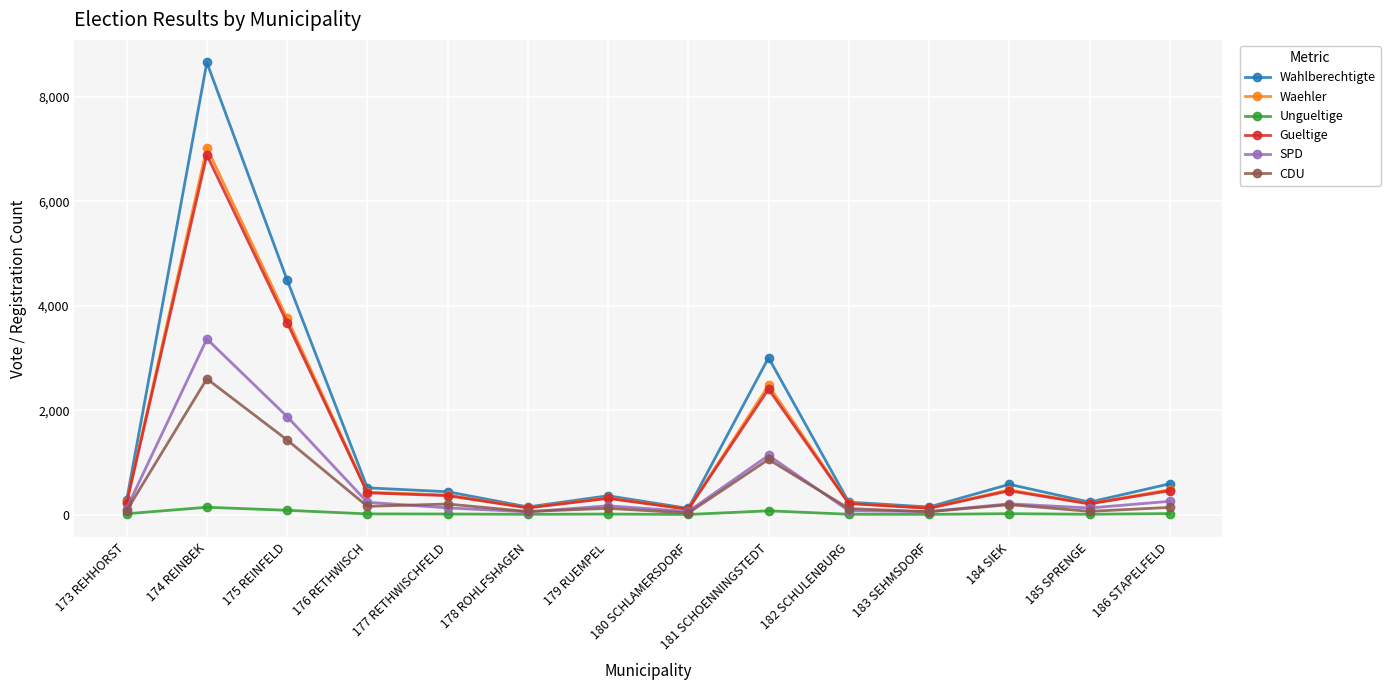

What is the label of the 11th point from the left?

183 SEHMSDORF